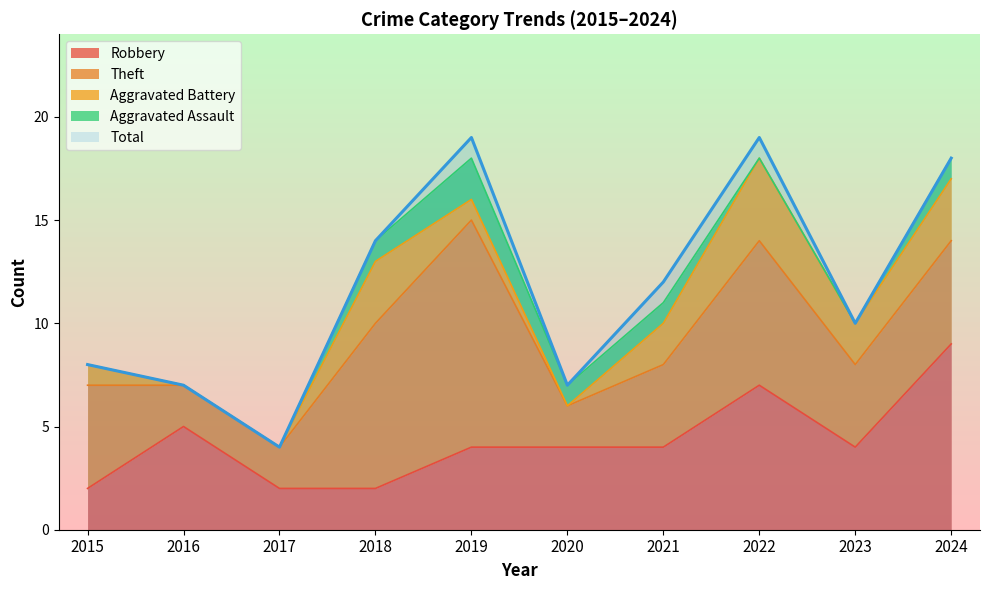

Reading right to left, list all the values displayed in this chart.

Robbery: 9	4	7	4	4	4	2	2	5	2
Theft: 5	4	7	4	2	11	8	2	2	5
Aggravated Battery: 3	2	4	2	0	1	3	0	0	1
Aggravated Assault: 1	0	0	1	1	2	1	0	0	0
Total: 18	10	19	12	7	19	14	4	7	8